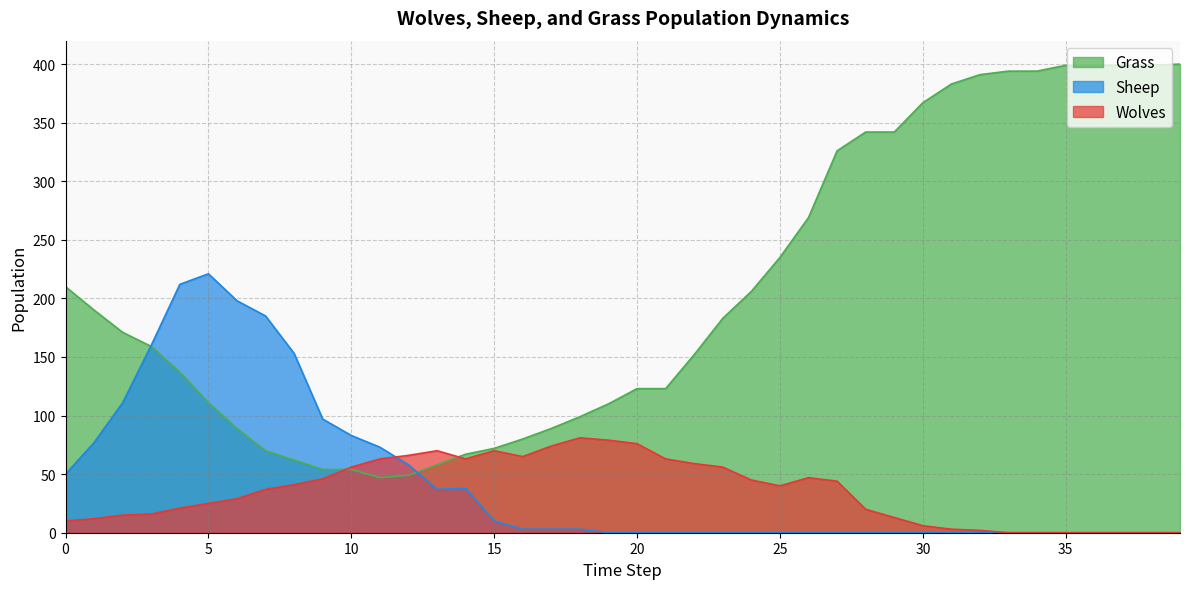

True or false: Sheep and Wolves intersect in this chart.

True